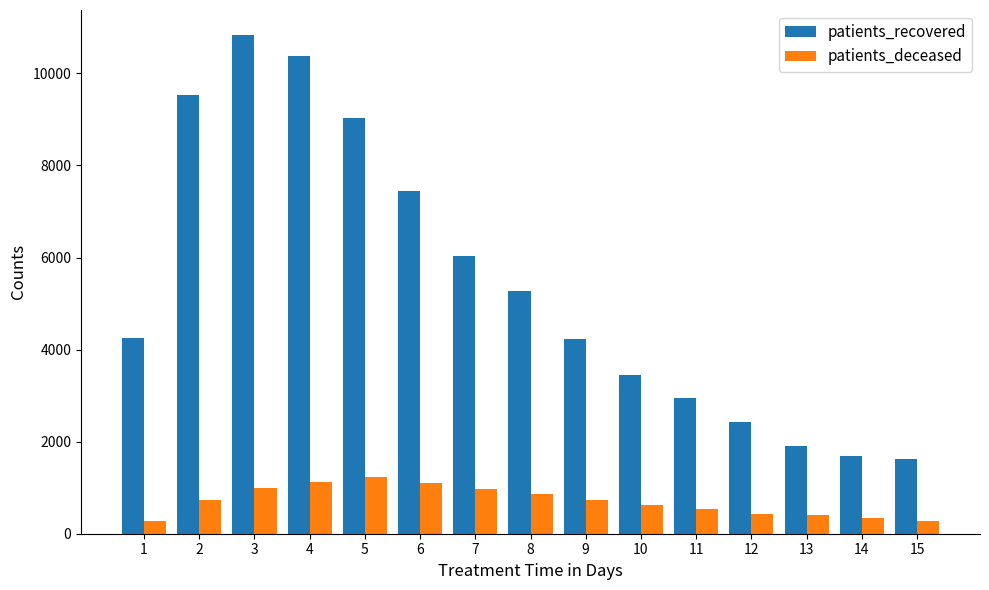

What is the lowest value of the patients_recovered series?

1626